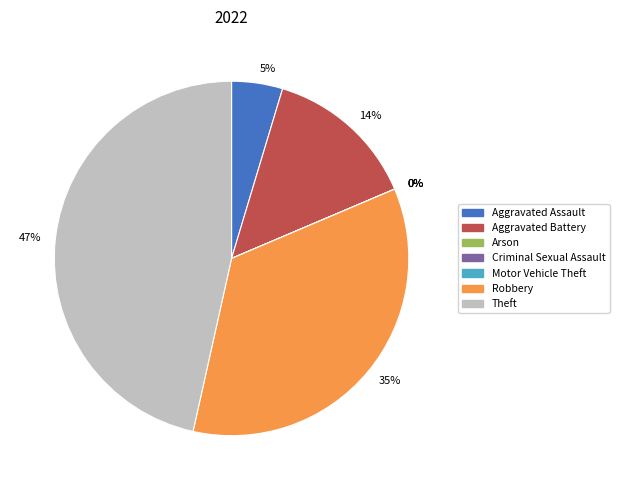

Approximately how many times larger is the value at Robbery compared to Aggravated Battery?

2.5